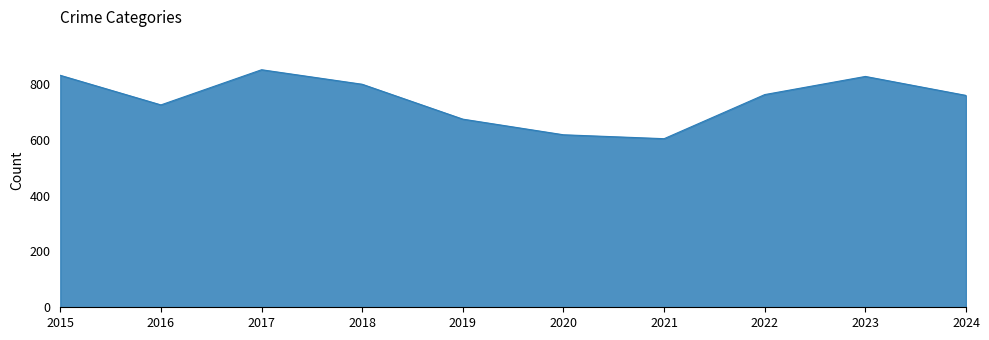

What is the change in value from 2020 to 2022?

+144